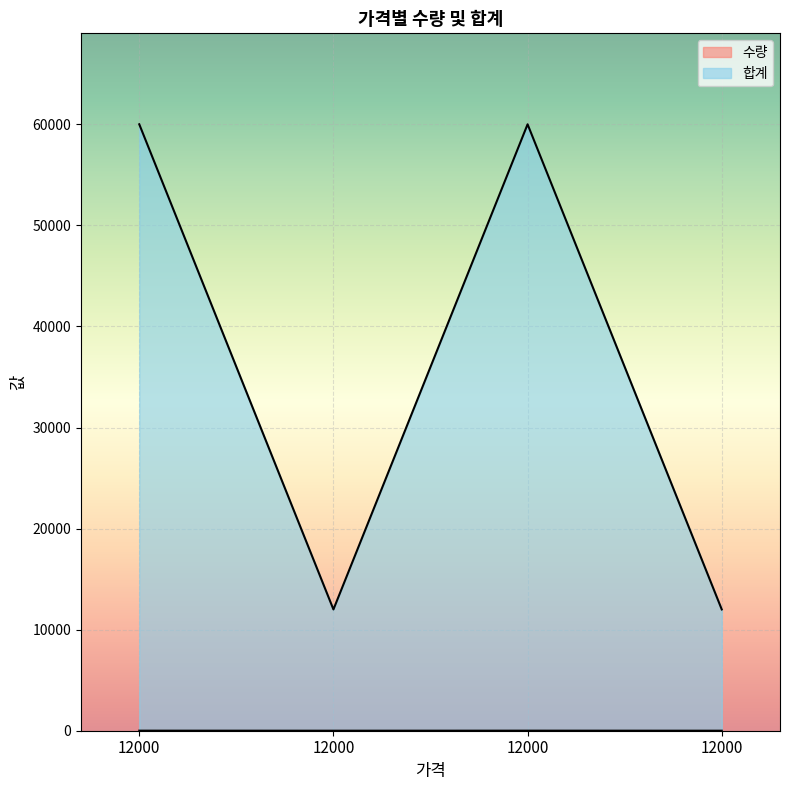

Read the 합계 value at 12000.

12000